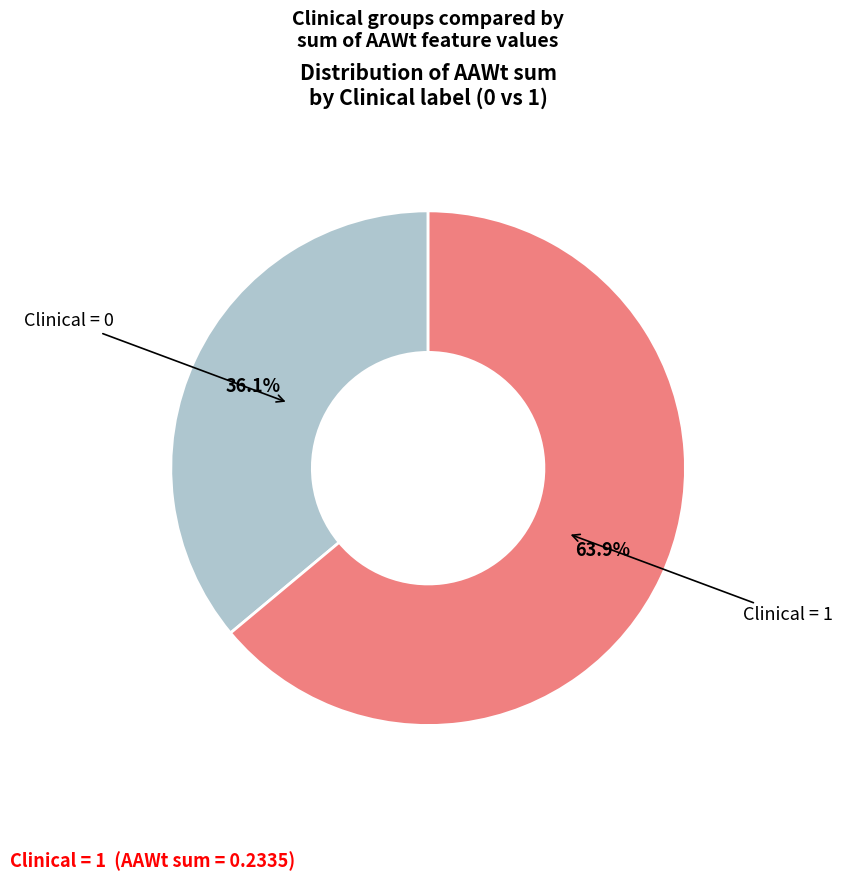

Does any single category account for the majority?

Yes